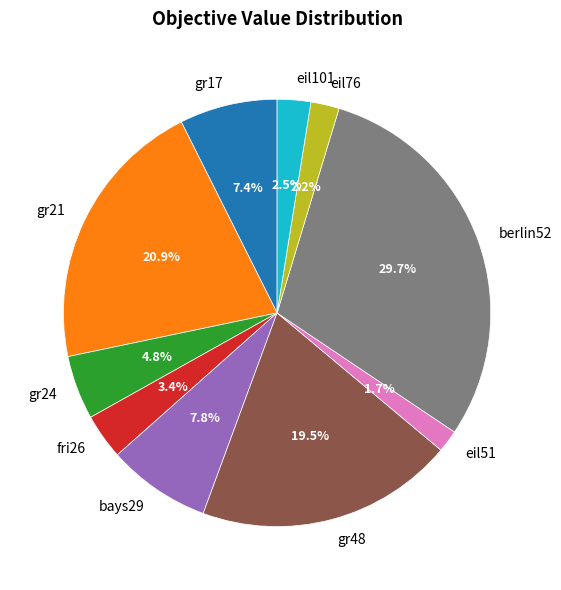

Approximately how many times larger is the value at gr48 compared to bays29?

2.5